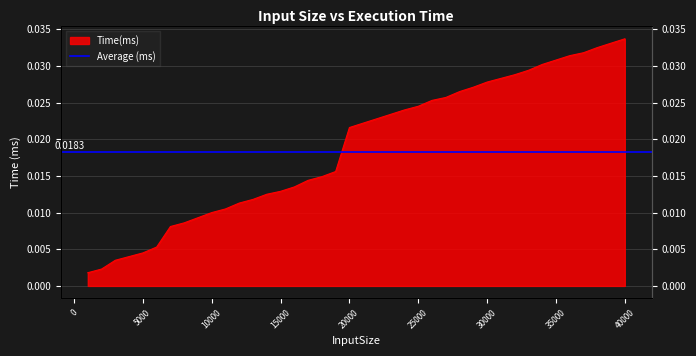

Between 2000 and 23000, which is larger?

23000